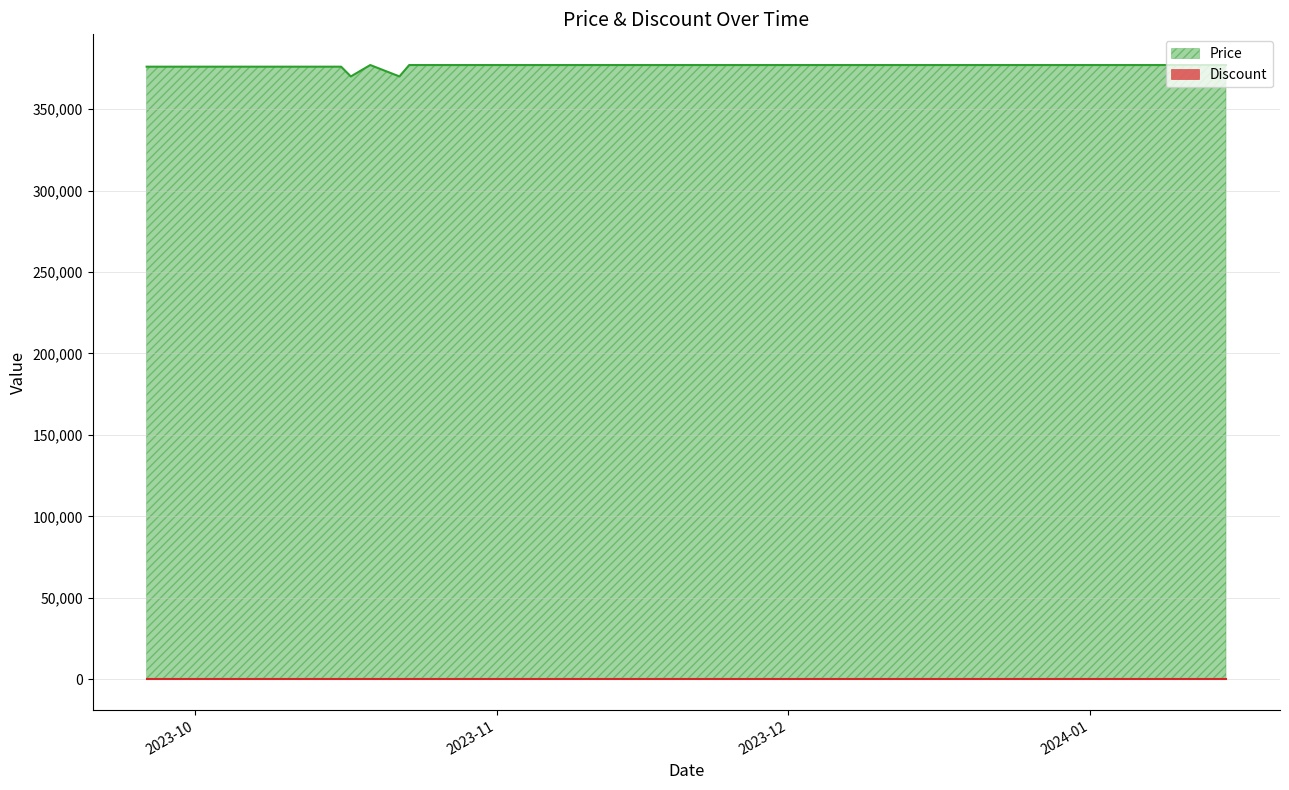

Is it true that the value at 2023-10-11 is 126085?

False